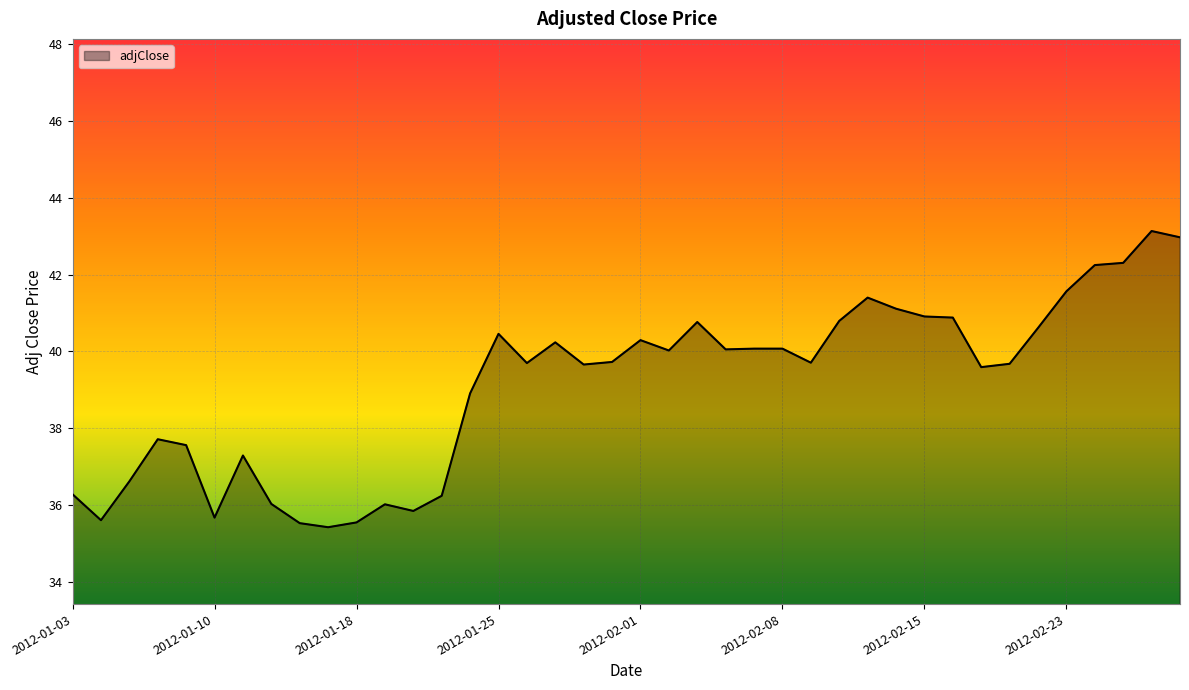

What is the maximum value shown in the chart?

43.1